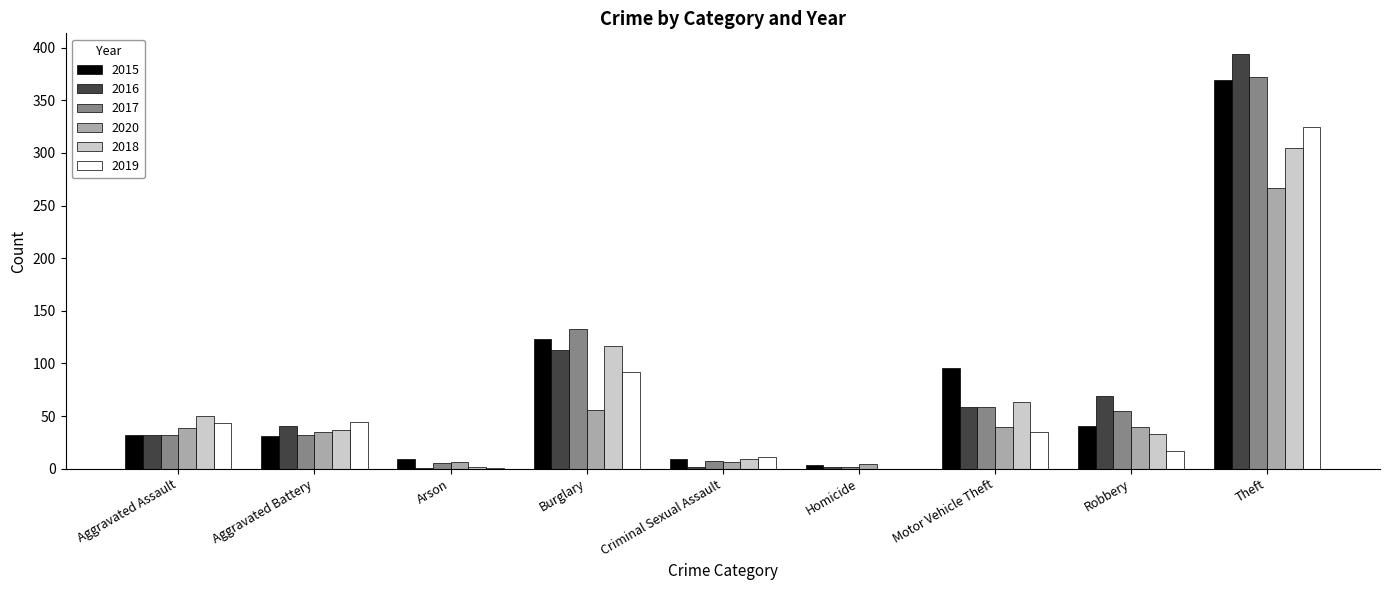

Between Burglary and Theft, which series saw the biggest shift?

2016